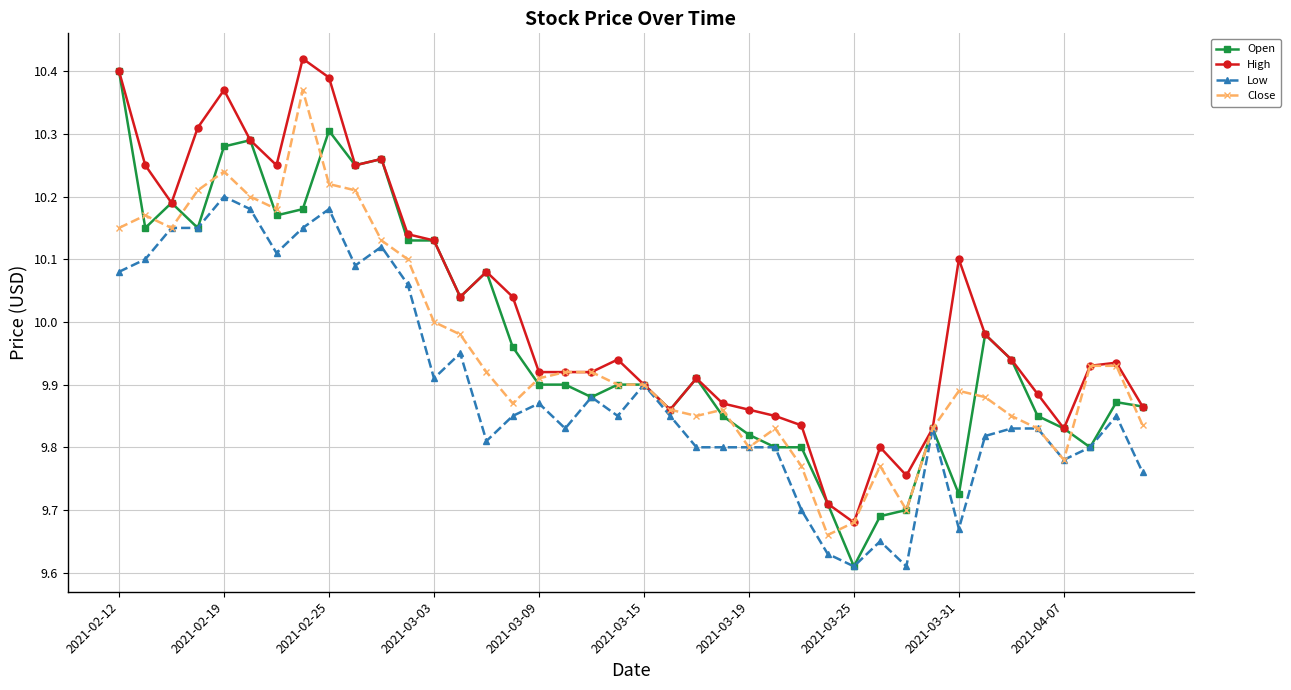

True or false: Close has more than 0 interior local peaks.

True